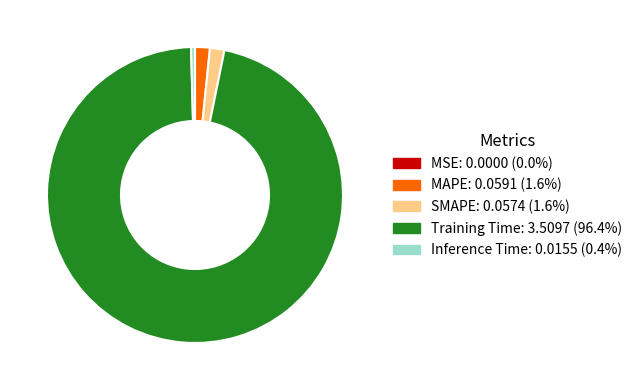

Do Inference Time: 0.0155 (0.4%) and Training Time: 3.5097 (96.4%) together represent more than half of the pie?

Yes